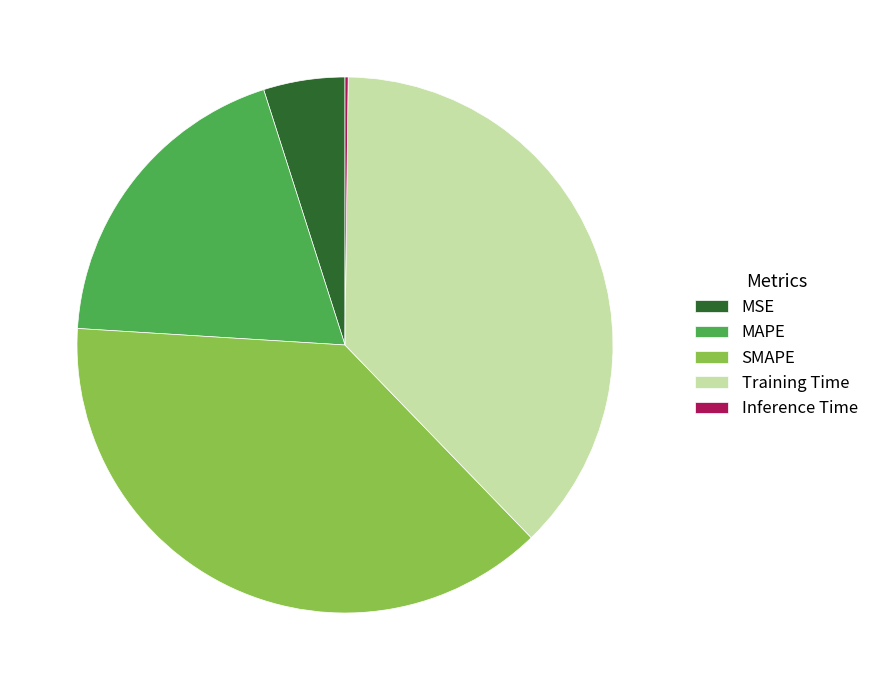

Is it true that SMAPE is 48% of the pie?

False